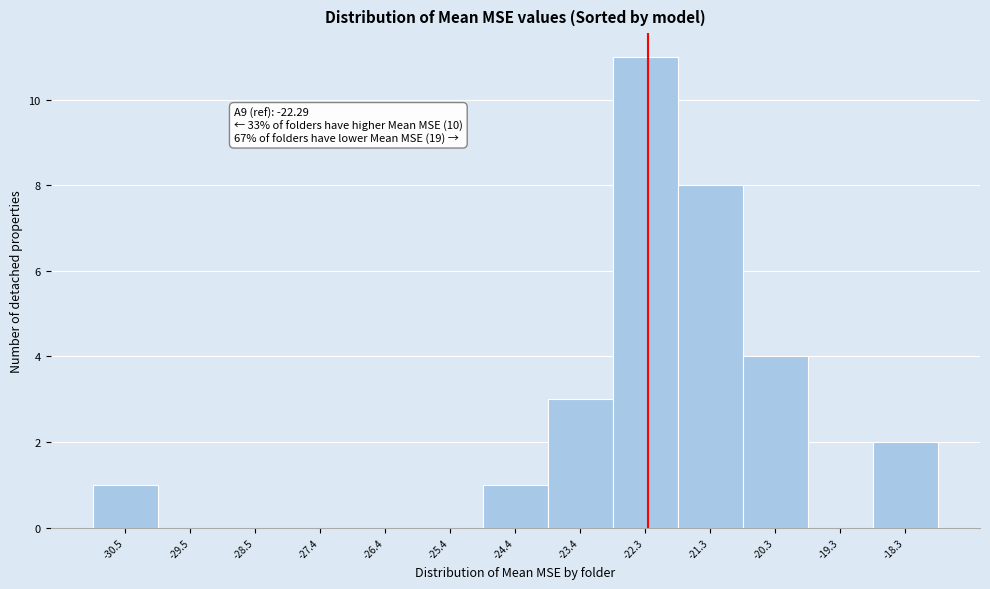

Which range on the x-axis has the tallest bar?

-22.8 to -21.8